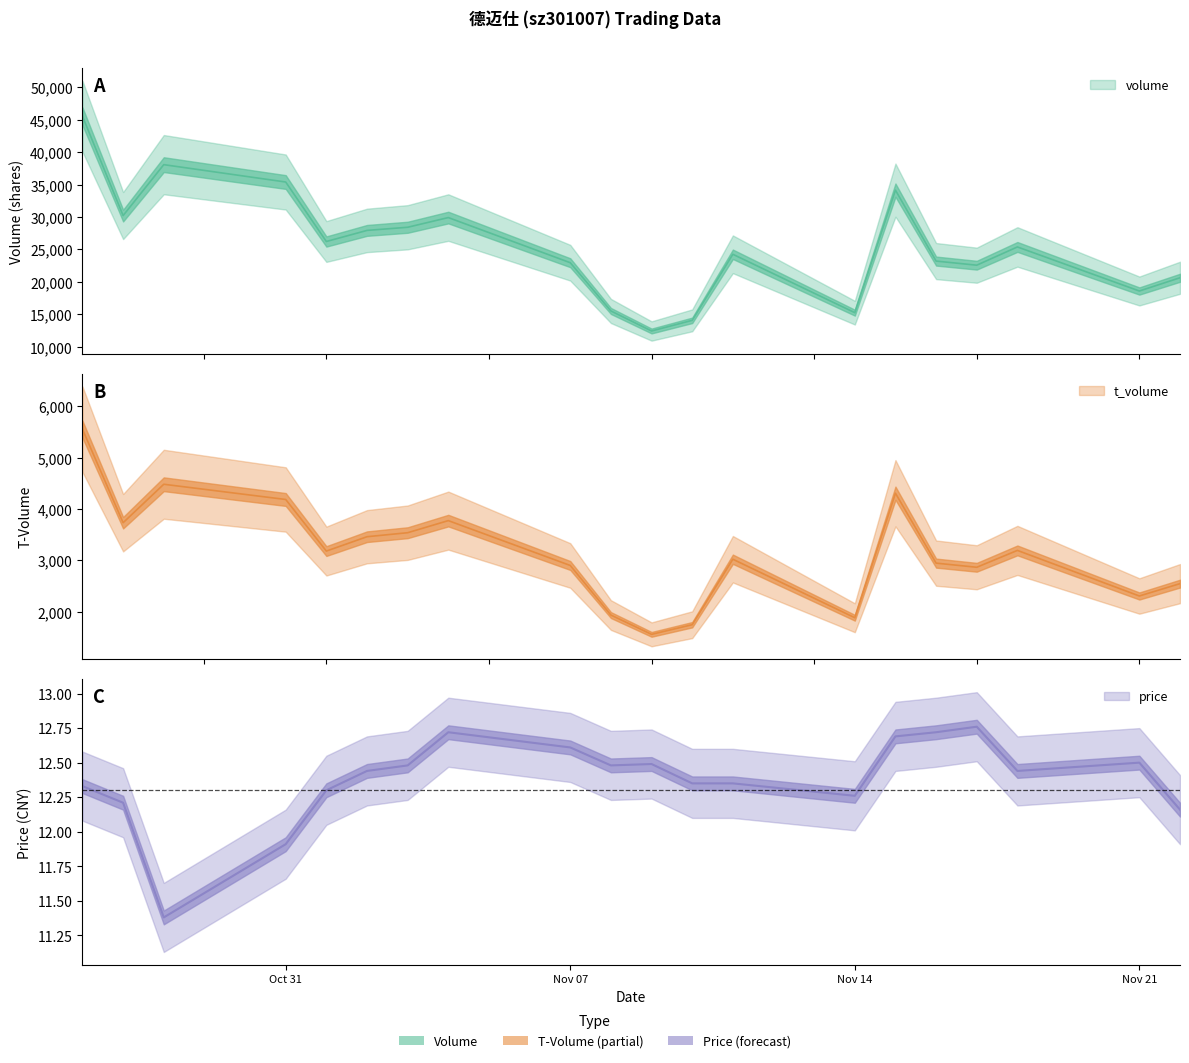

Where does the volume series first go above 25383?

2022-10-26